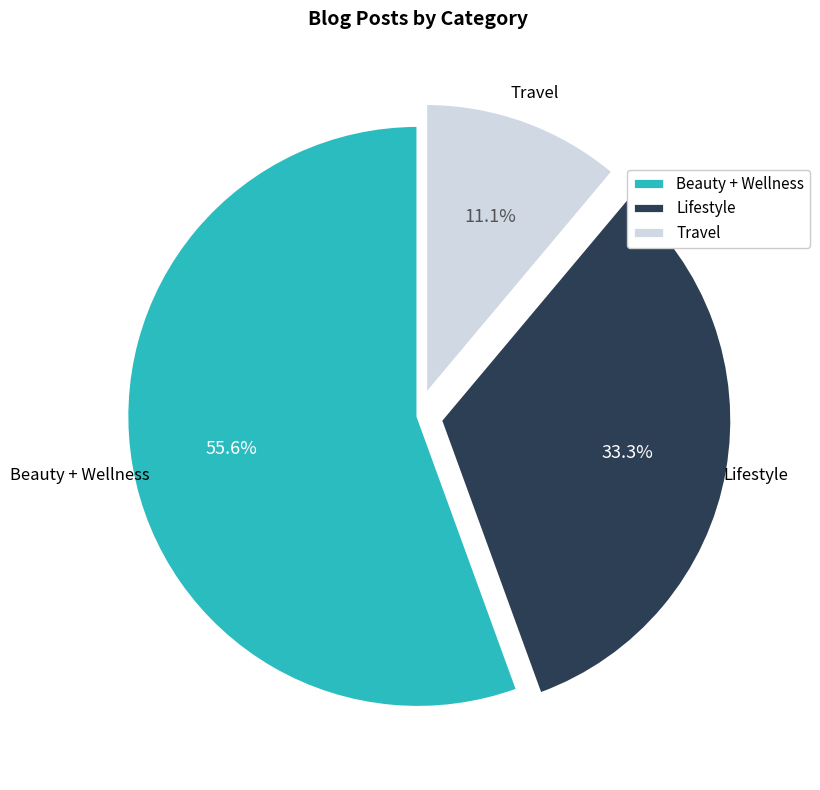

To the nearest percent, what percentage of the pie is Lifestyle?

33%